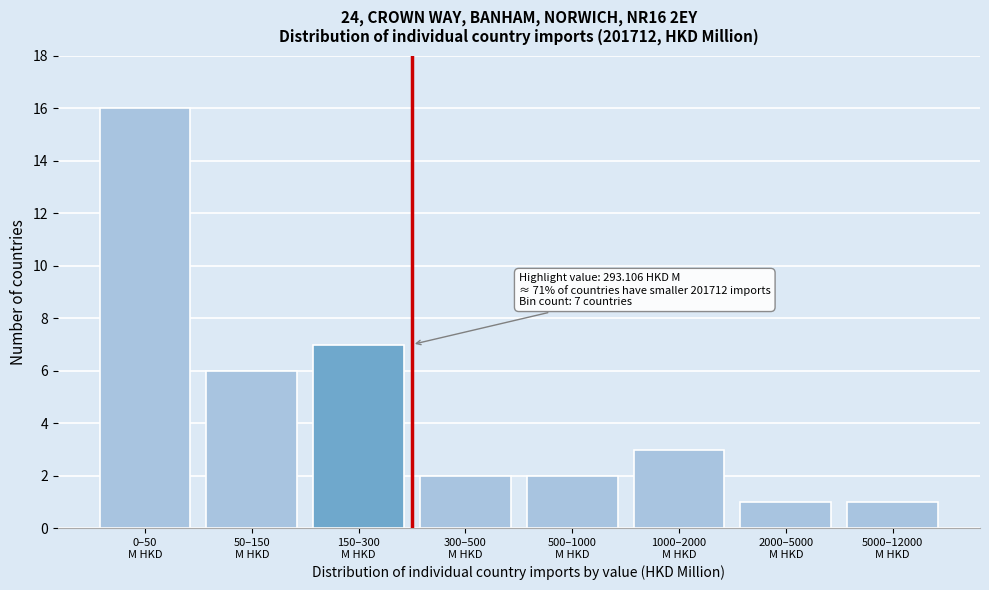

Reading right to left, list all the values displayed in this chart.

1	1	3	2	2	7	6	16